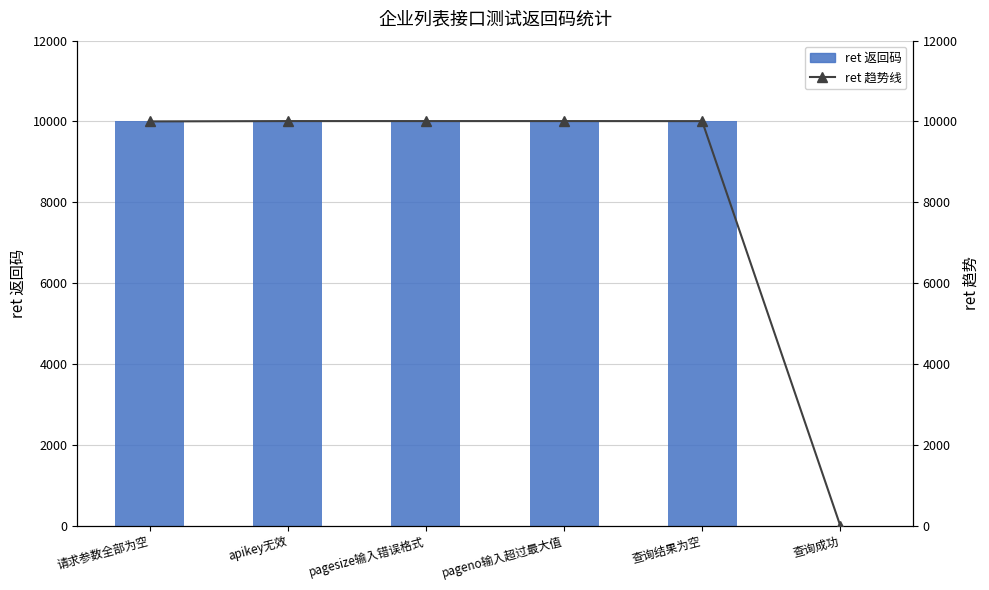

Count the number of categories in the chart.

6